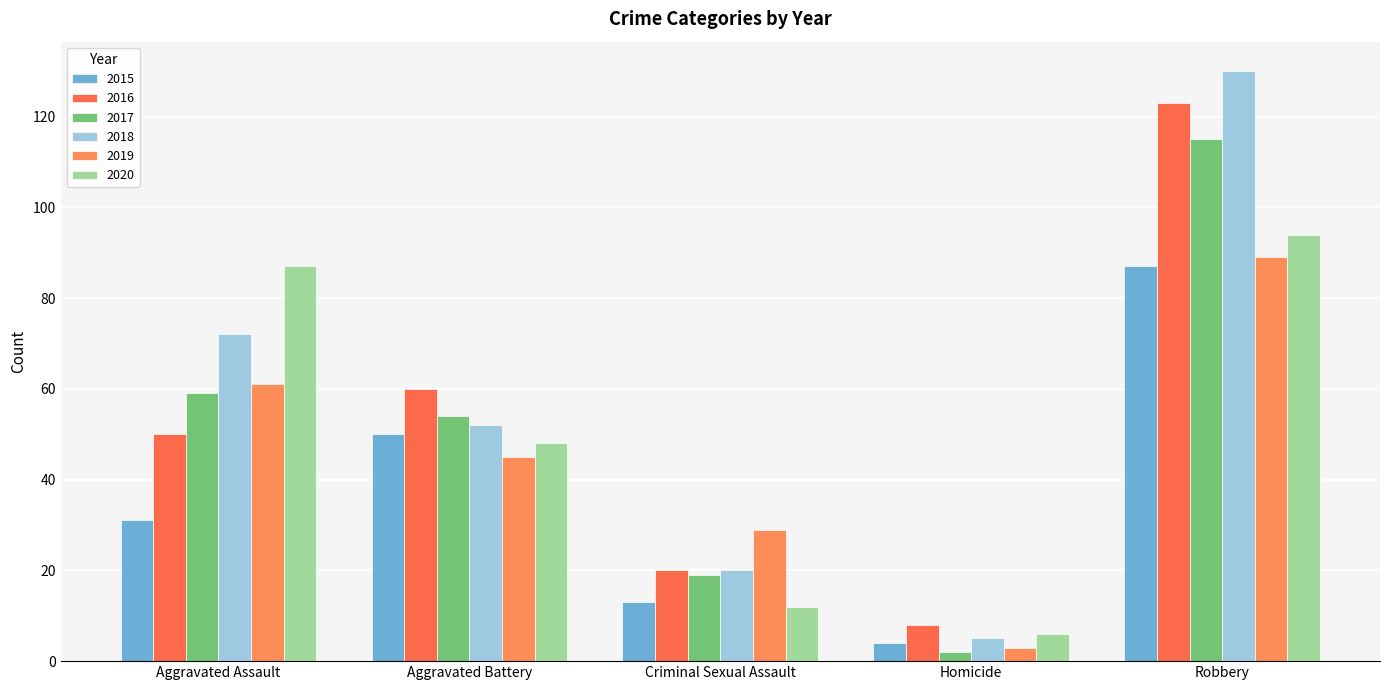

How many distinct data groups are displayed?

6